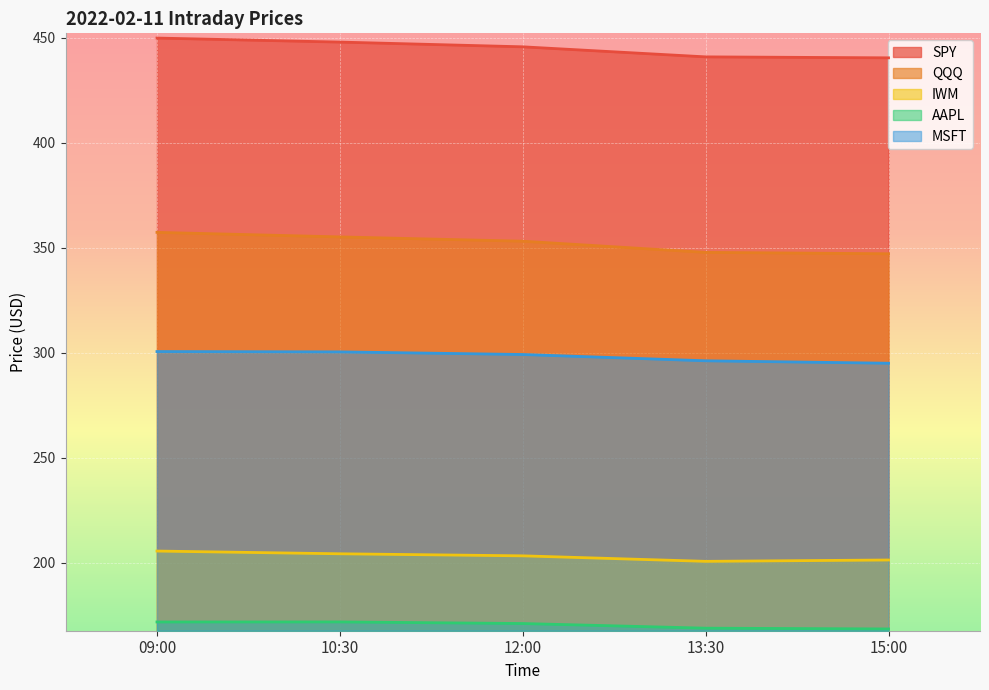

What is the difference between the highest and lowest values at 12:00?

274.7